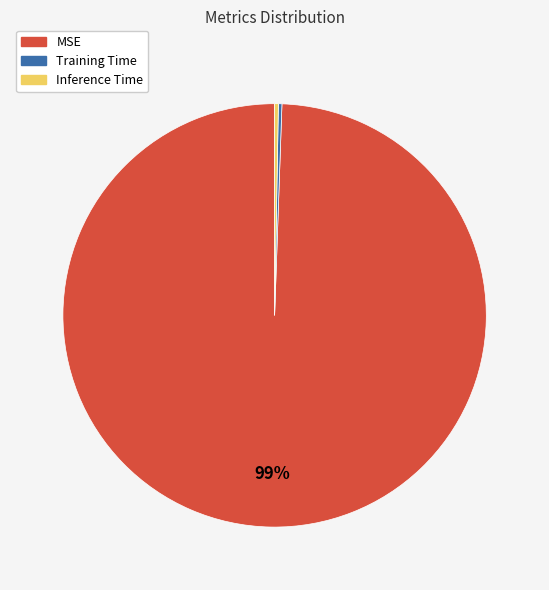

Which slice is the largest?

MSE